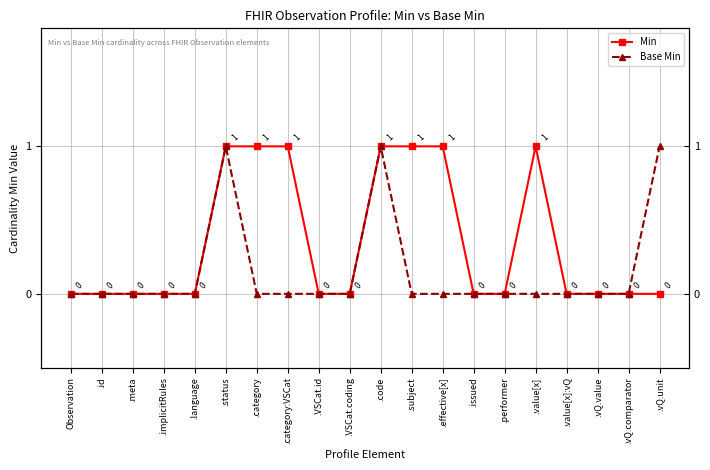

How many lines are shown in the chart?

2